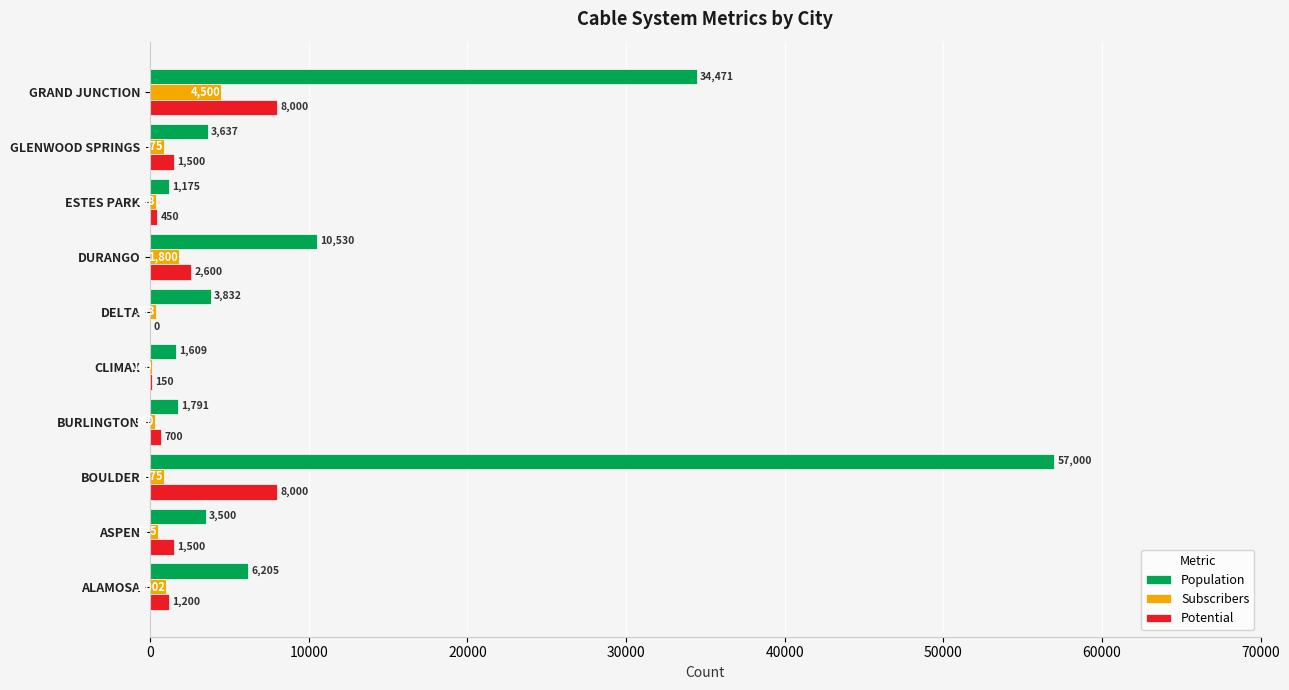

The Subscribers series shows 150 at CLIMAX. True or false?

True